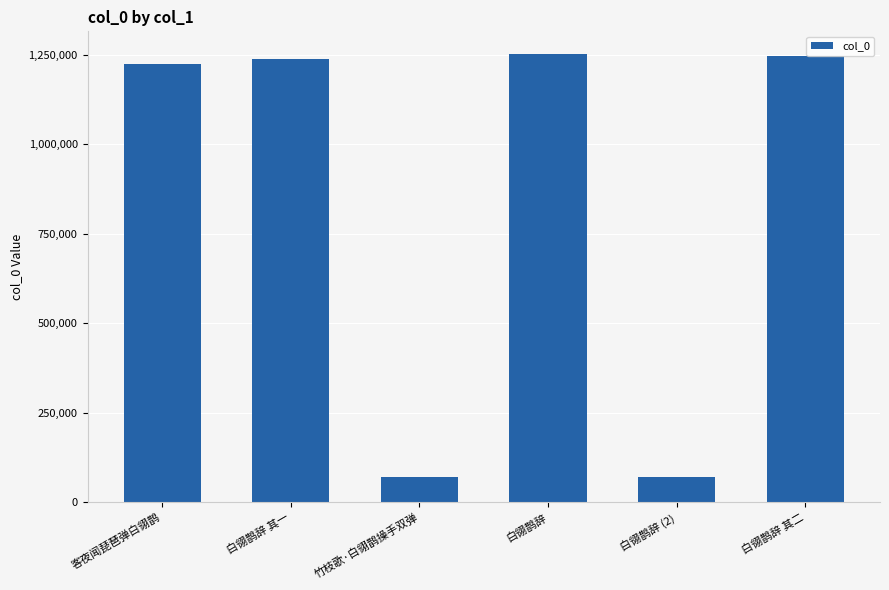

The chart shows a value of 1810215 at 白翎鹊辞. True or false?

False